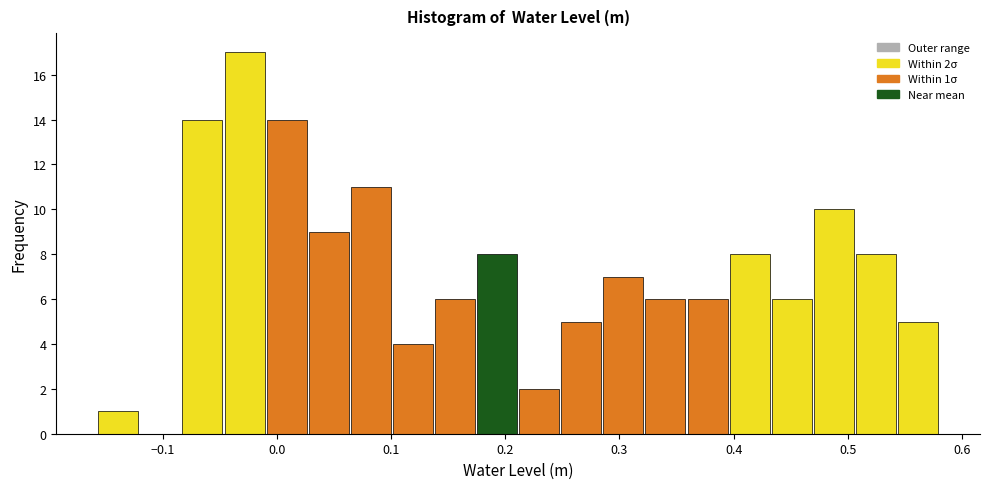

Read against the x-axis, roughly where is the centre of the tallest bar?

-0.03